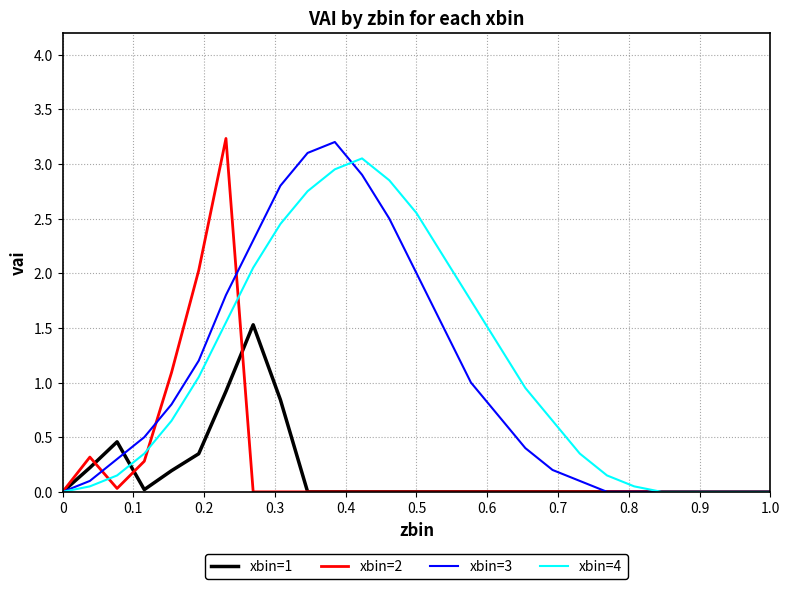

What is the maximum value shown in the chart?

3.2